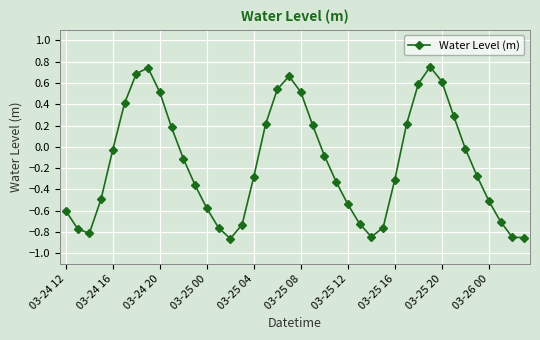

How many data points are less than 0?

25